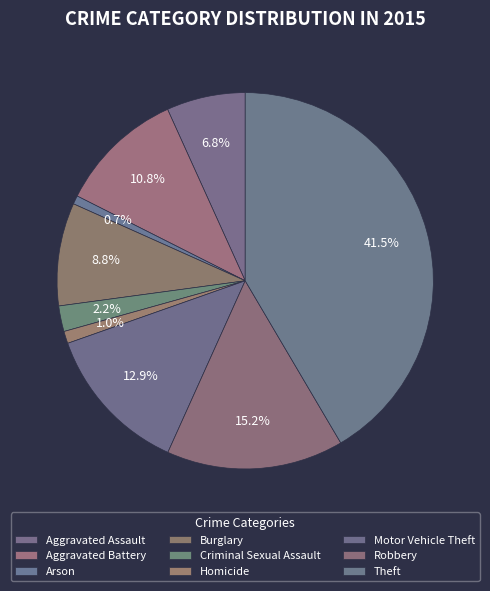

How much of the chart is everything except Aggravated Assault?

93.2%